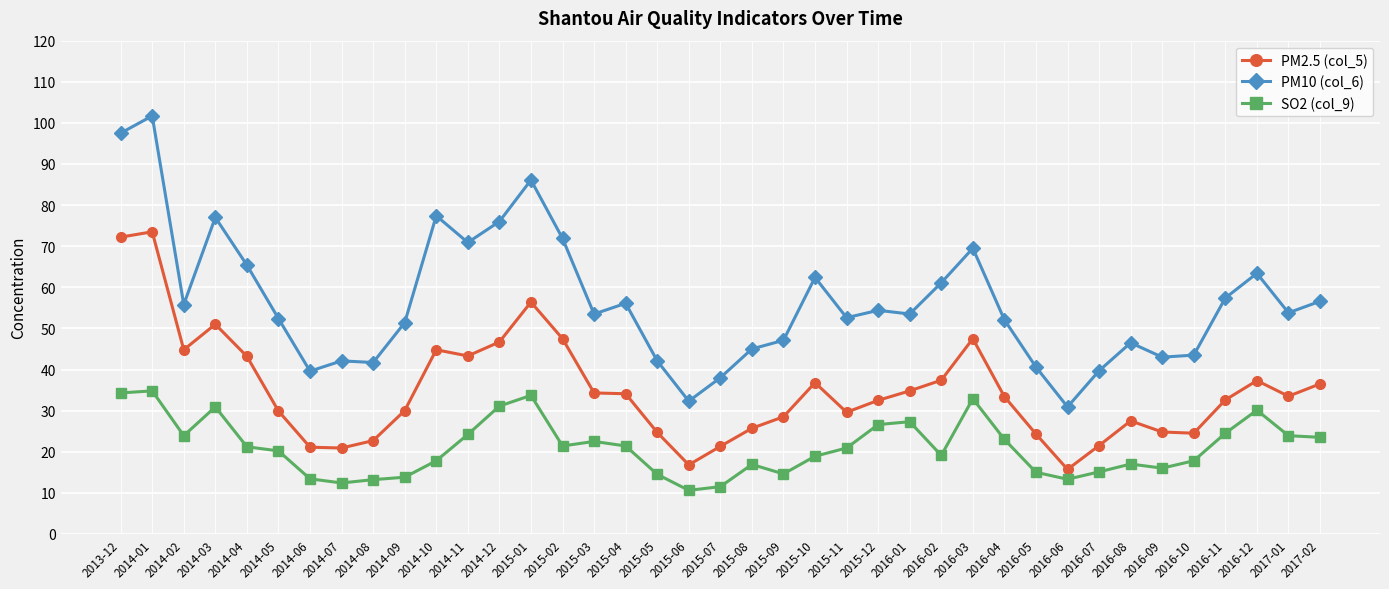

What position from the right is 2015-07?

20